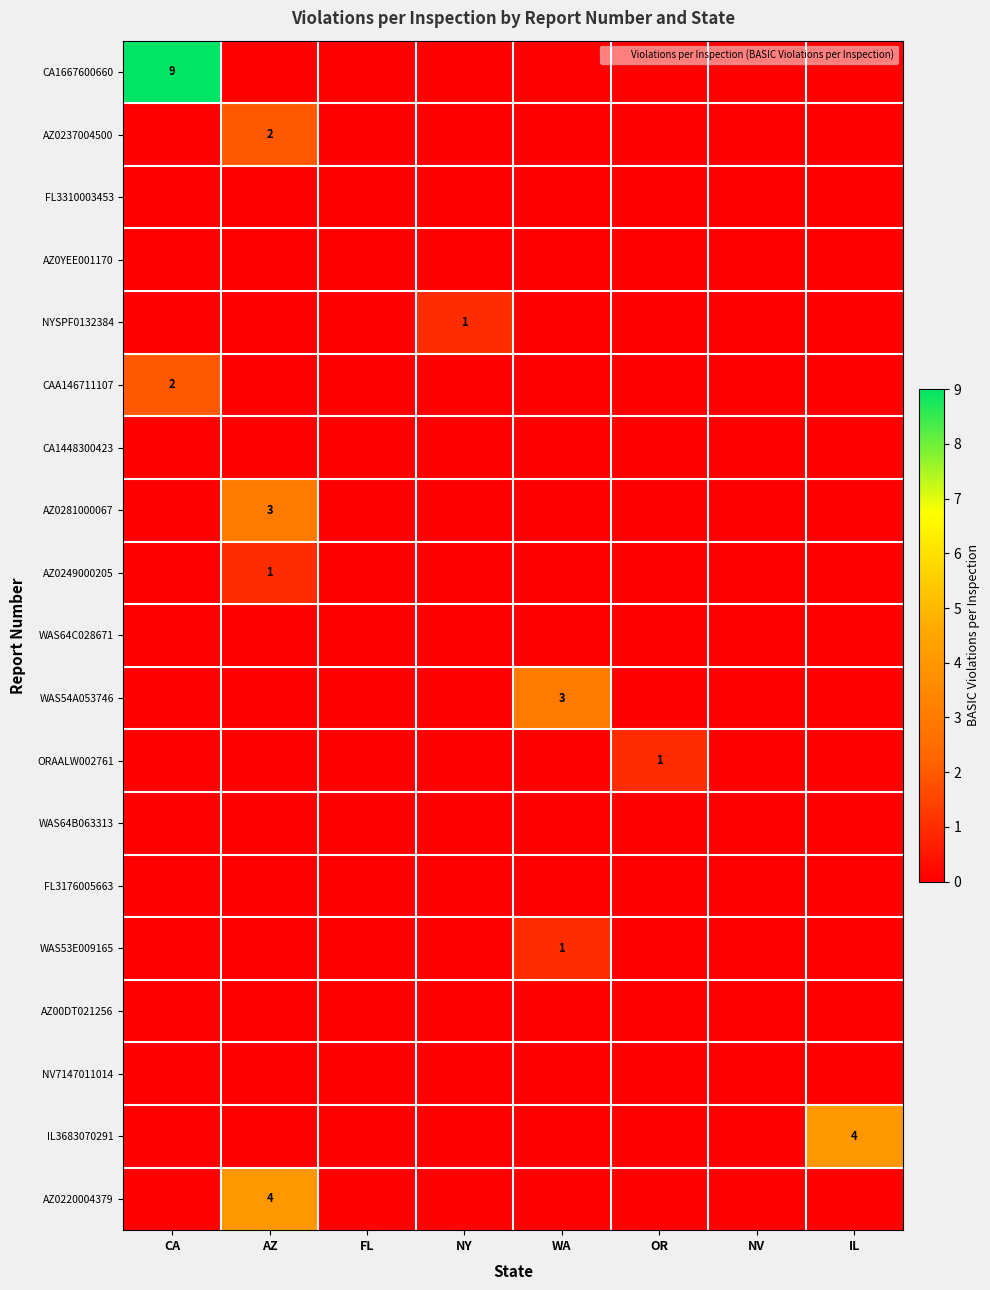

Which series has the largest range (max minus min)?

CA1667600660